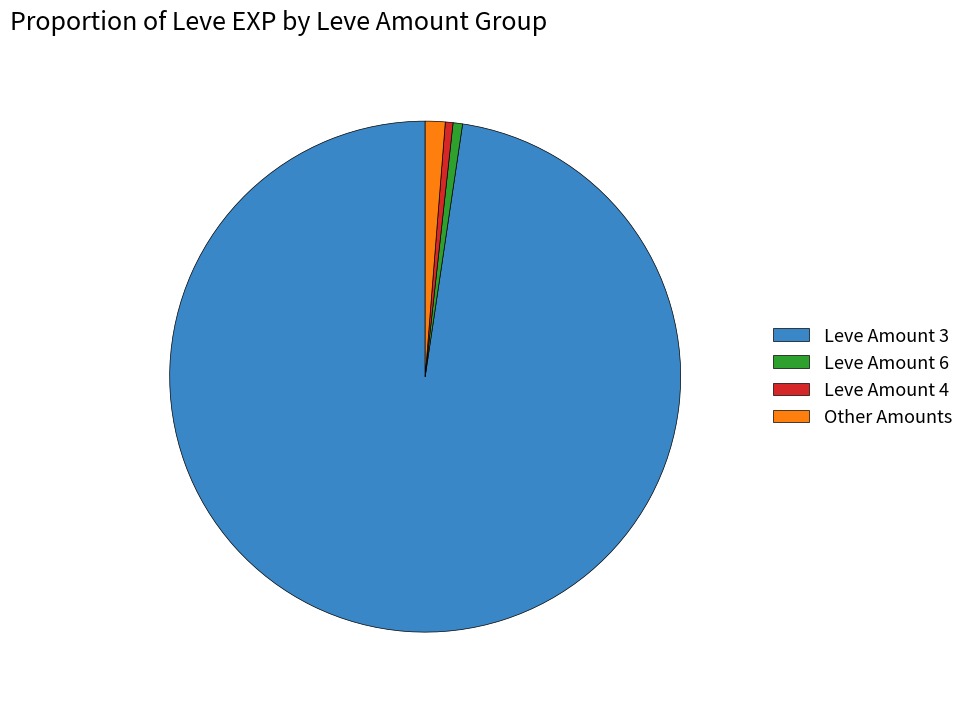

Is the sum of Leve Amount 6 and Leve Amount 3 greater than half?

Yes